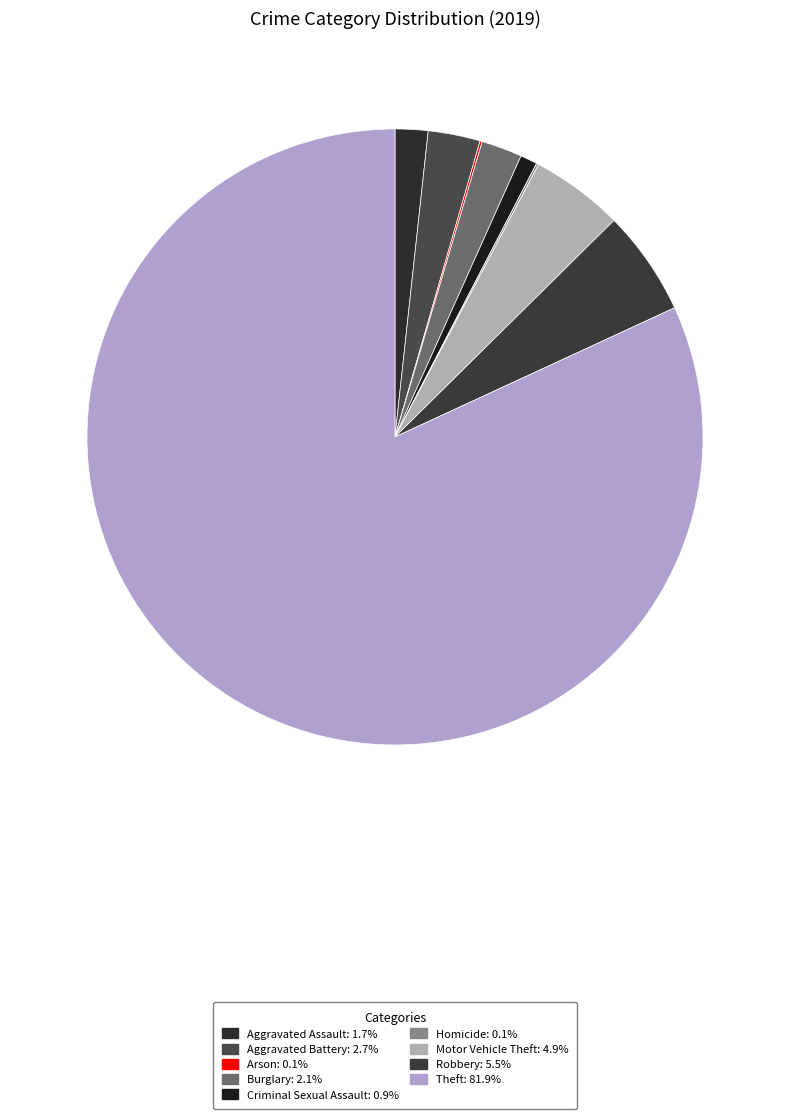

To the nearest percent, what percentage of the pie is Robbery?

6%